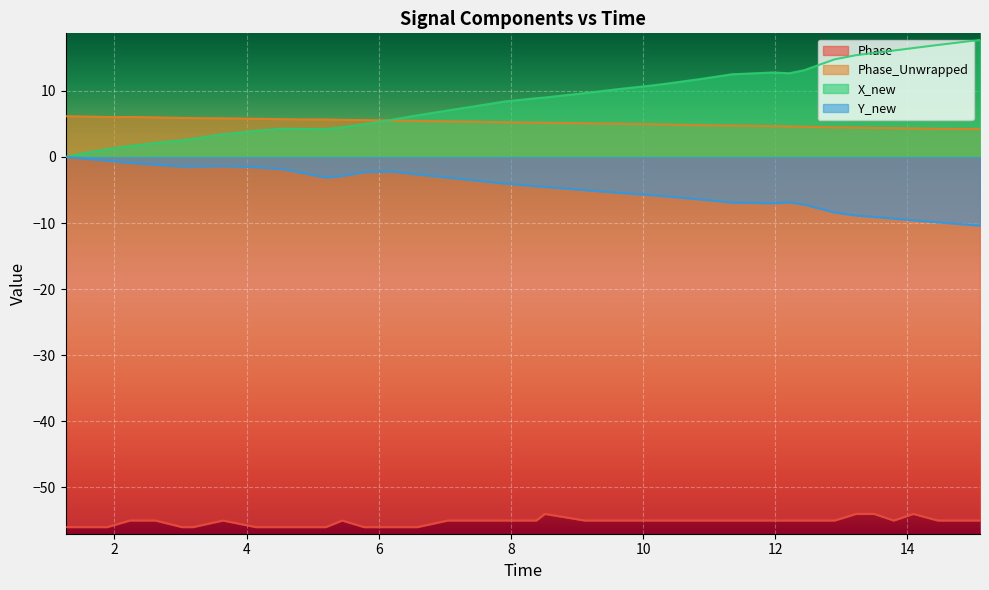

How many values in the Phase_Unwrapped series exceed 5?

25